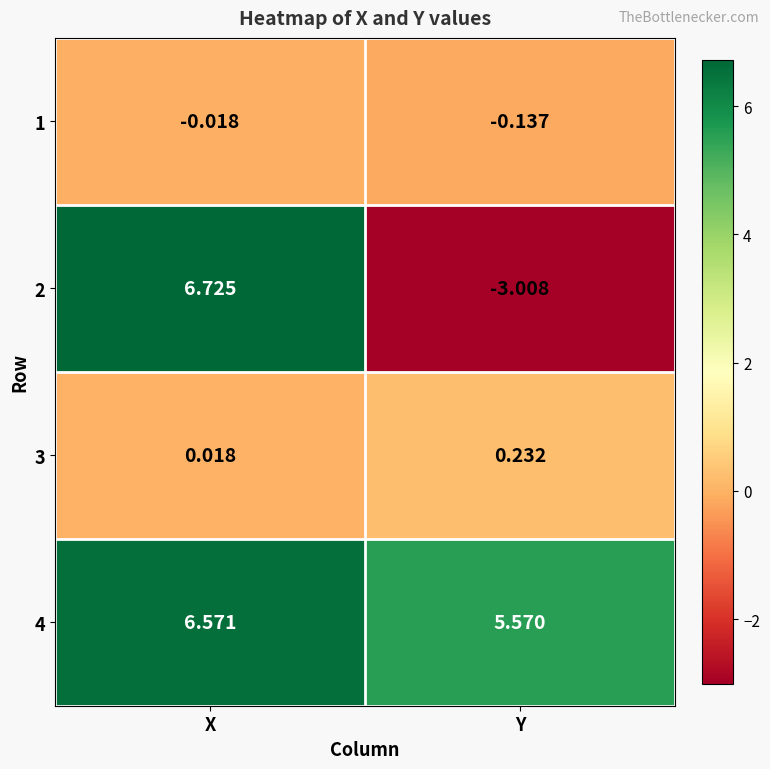

Which category has the lowest value in the 2 series?

Y